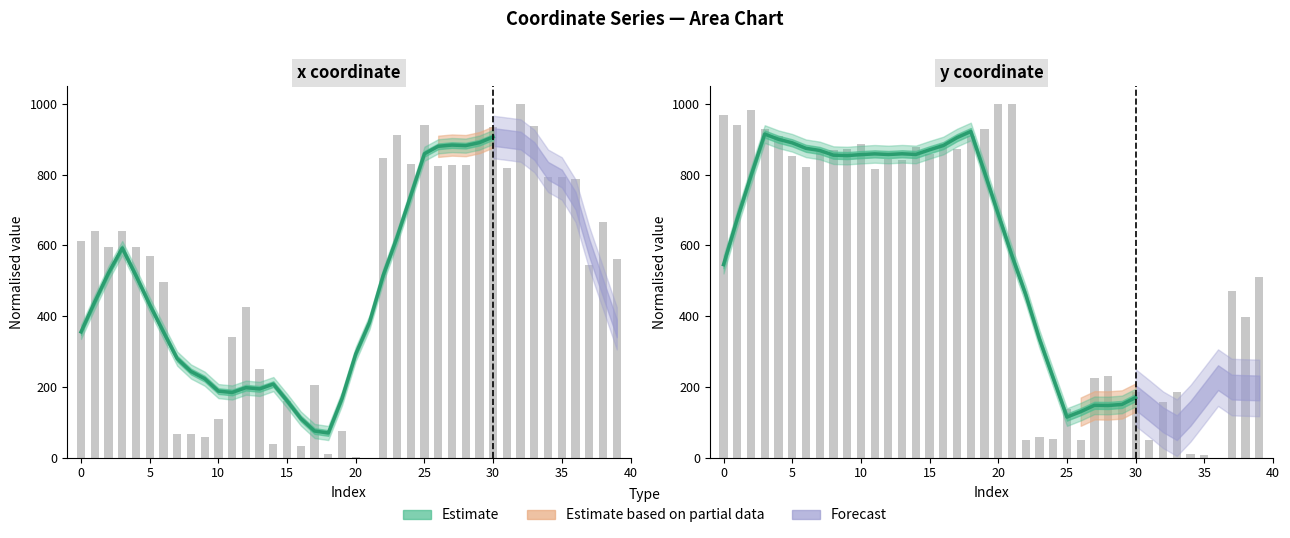

Between 6 and 14, which series saw the biggest shift?

x